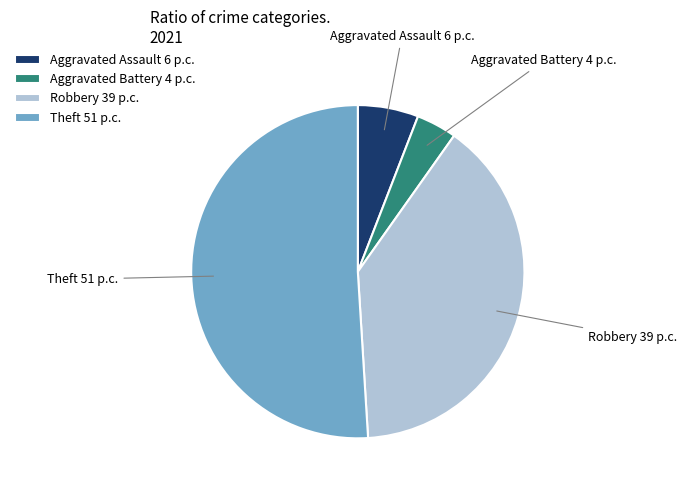

Is the sum of Theft and Aggravated Battery greater than half?

Yes